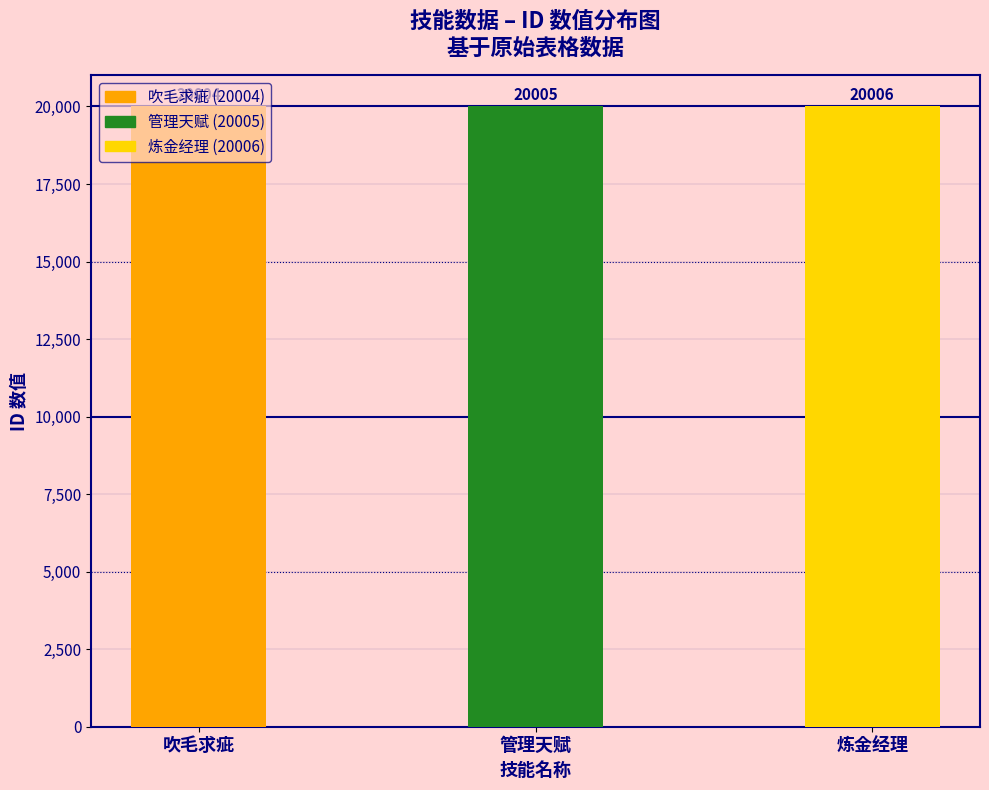

Is it true that the value at 炼金经理 is 20006?

True